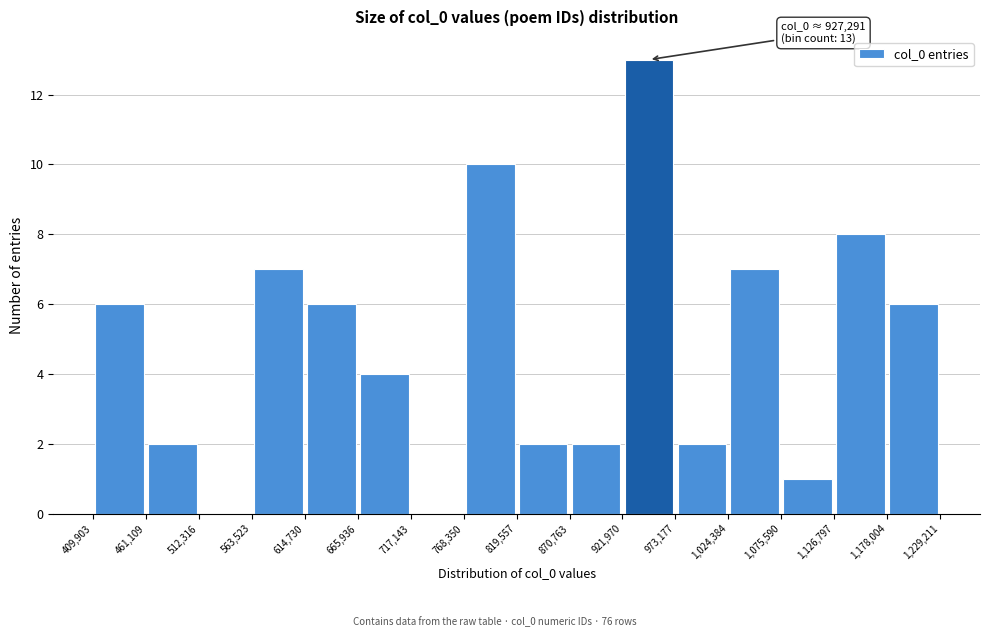

Which range on the x-axis has the tallest bar?

921,970 to 973,177